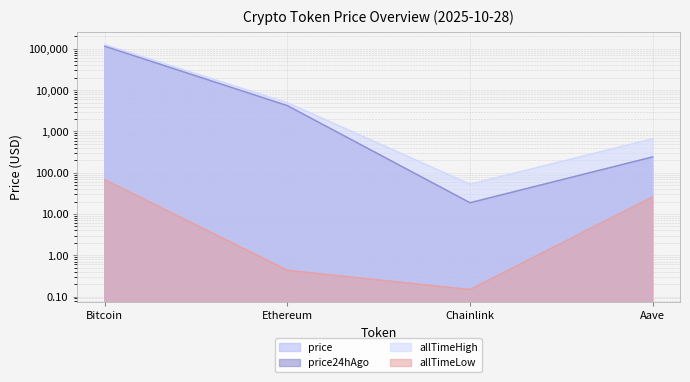

What is the difference between the second highest and minimum values in the allTimeLow series?

25.9